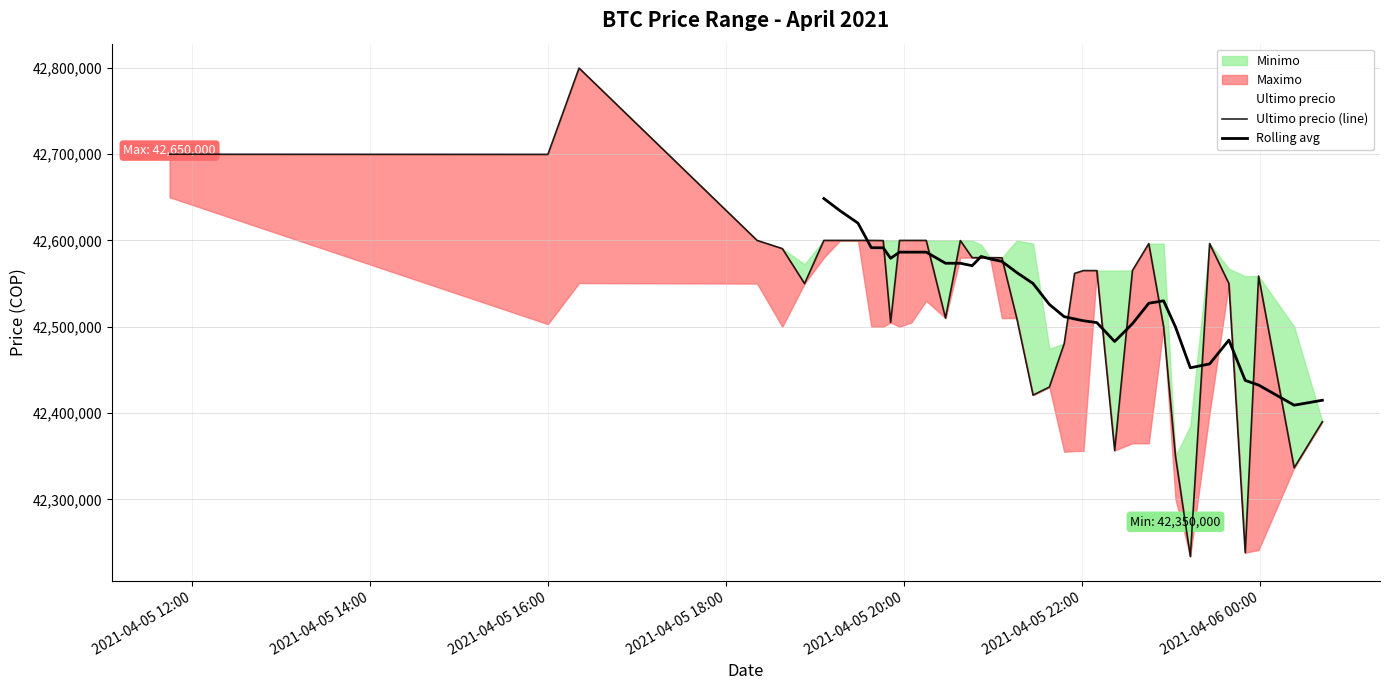

What is the difference between the maximum and second lowest values in the Minimo series?

414403.0